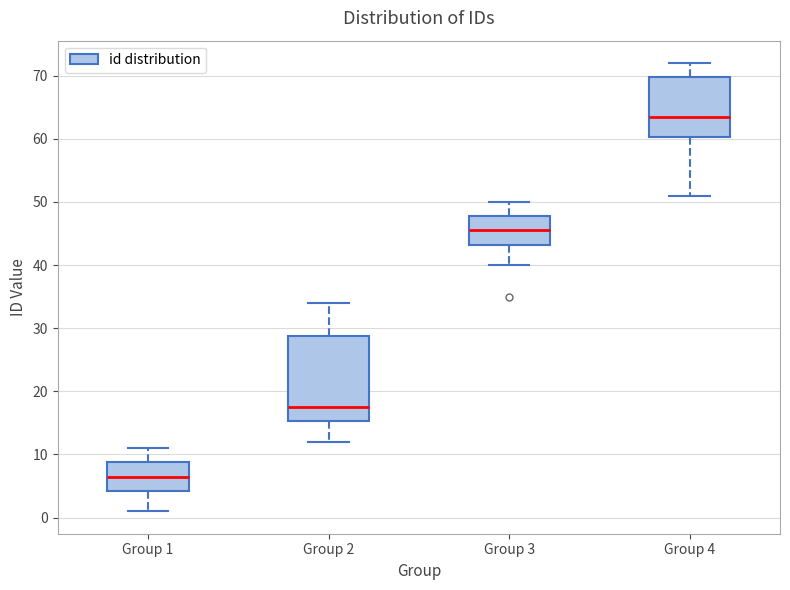

Reading left to right, transcribe this box plot: for each box, give where its median line is, the range the box spans, and where its two whiskers end, as read against the y-axis. The values are not printed on the chart, so give them approximately, as read against the axis.

Group 1: median 7, box 4 to 9, whiskers 1 to 11
Group 2: median 18, box 15 to 29, whiskers 12 to 34
Group 3: median 46, box 43 to 48, whiskers 40 to 50
Group 4: median 64, box 60 to 70, whiskers 51 to 72